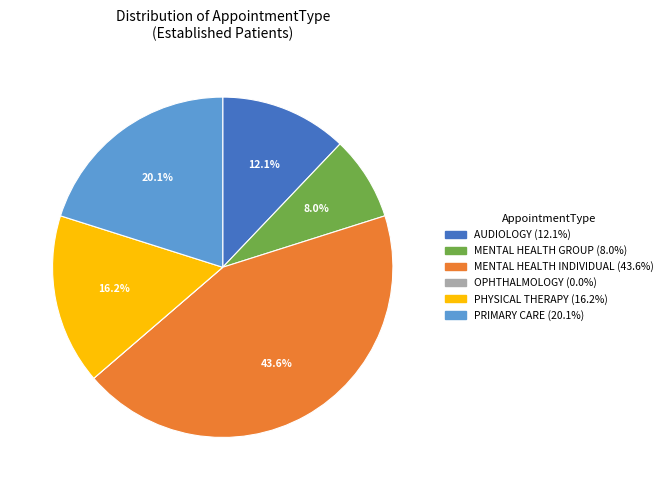

Is the sum of MENTAL HEALTH GROUP and MENTAL HEALTH INDIVIDUAL greater than half?

Yes